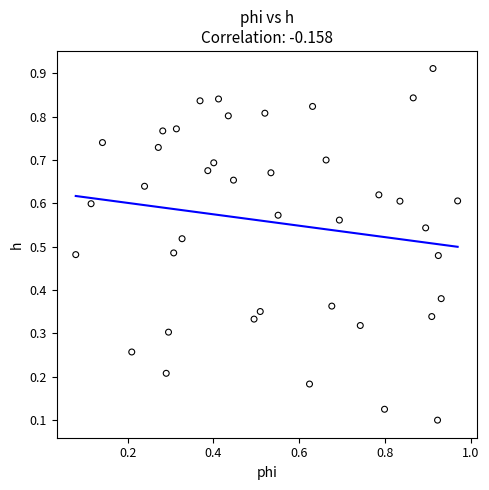

How many data points are displayed?

40